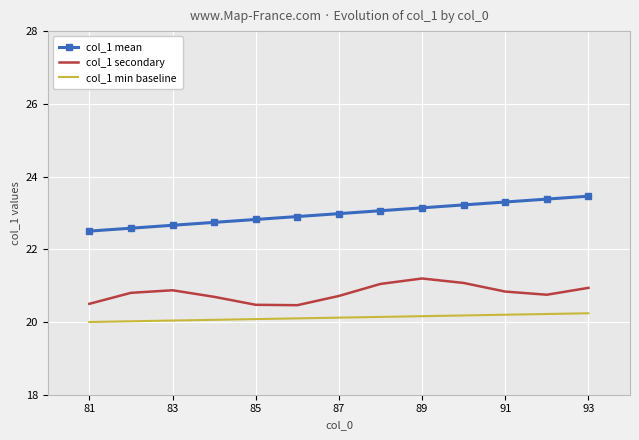

List the series in order of their peak value, lowest first.

col_1 min baseline, col_1 secondary, col_1 mean